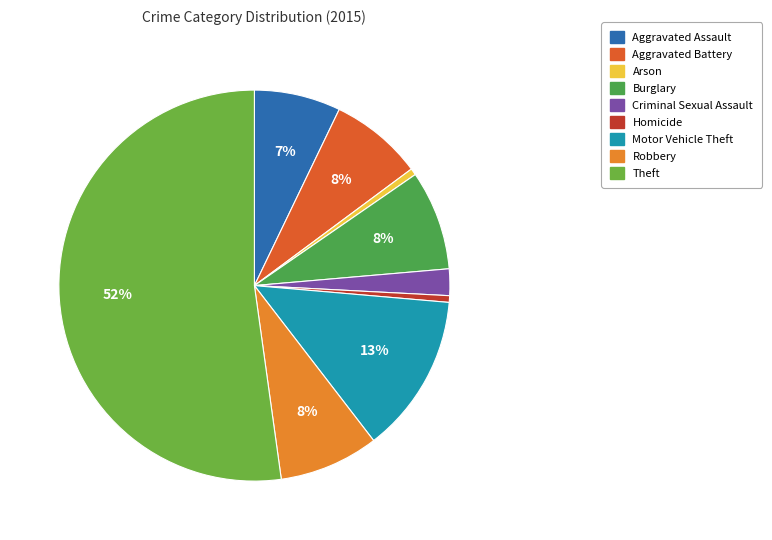

What is the smallest slice in the pie chart?

Arson